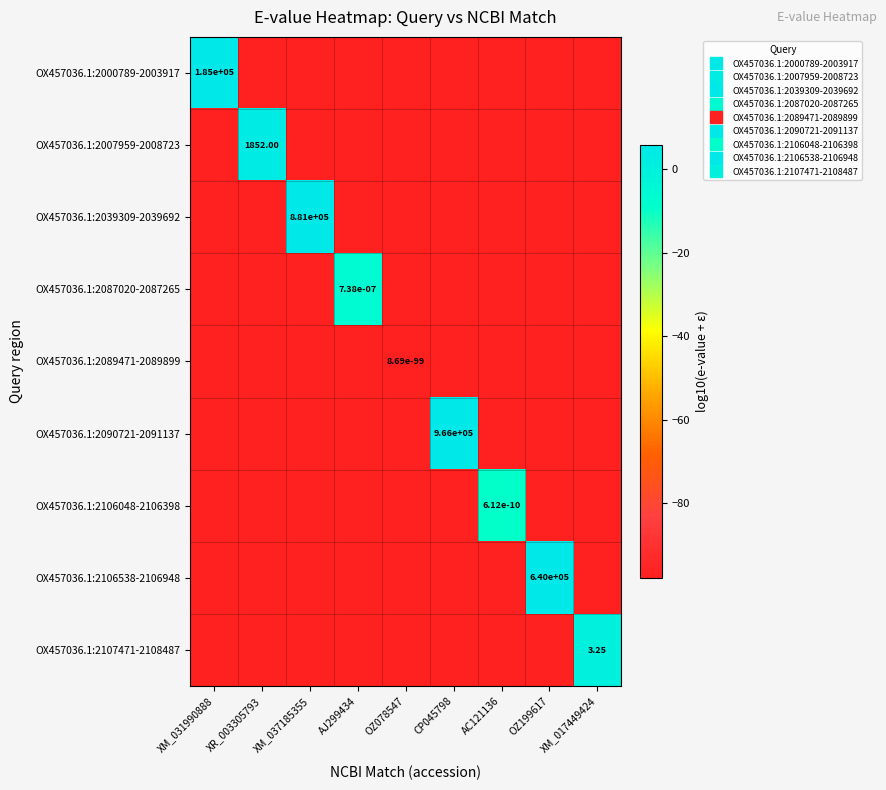

How many positive values does the OX457036.1:2090721-2091137 series have?

1